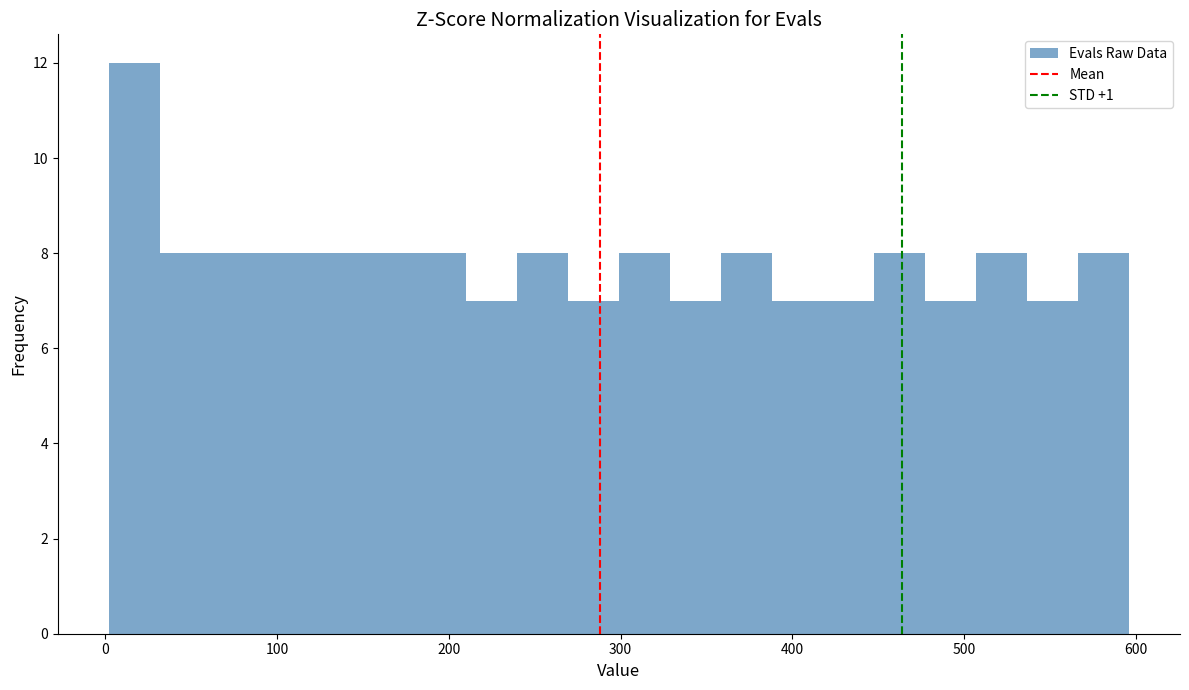

Read against the x-axis, roughly where is the centre of the tallest bar?

20